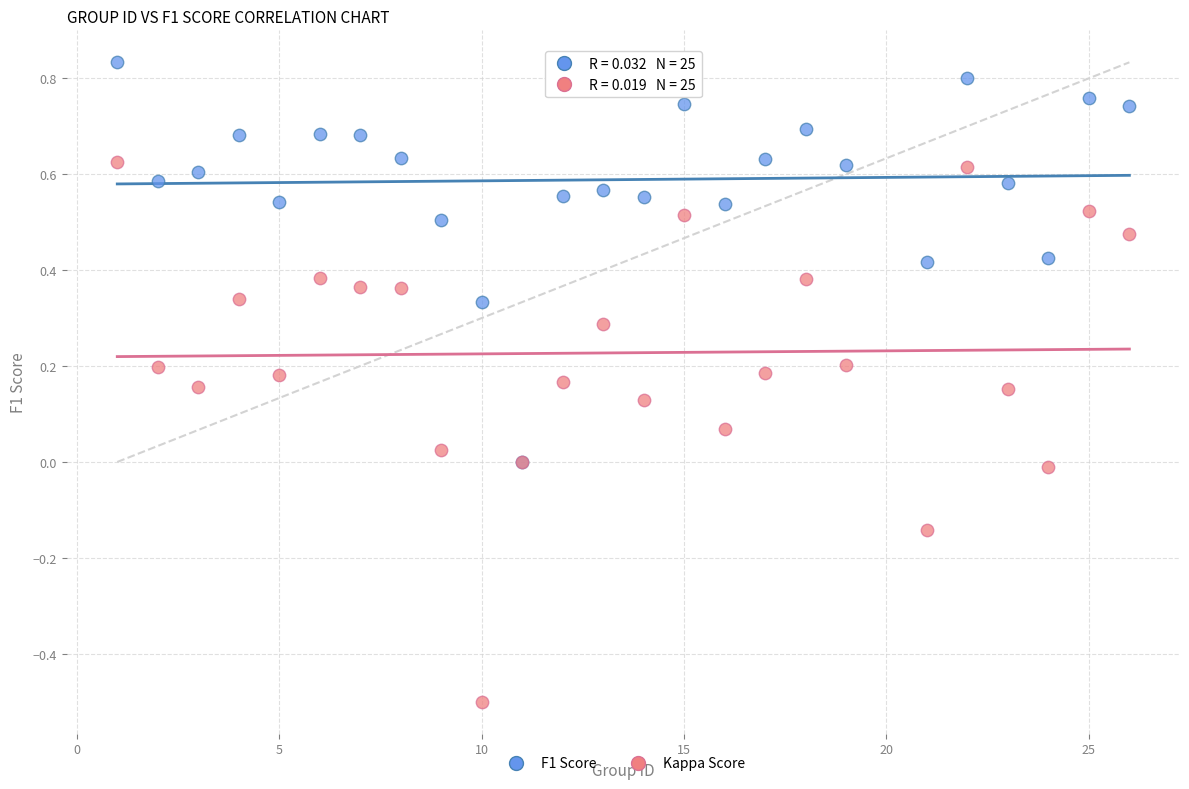

What are all the series names shown in the legend?

F1 Score, Kappa Score